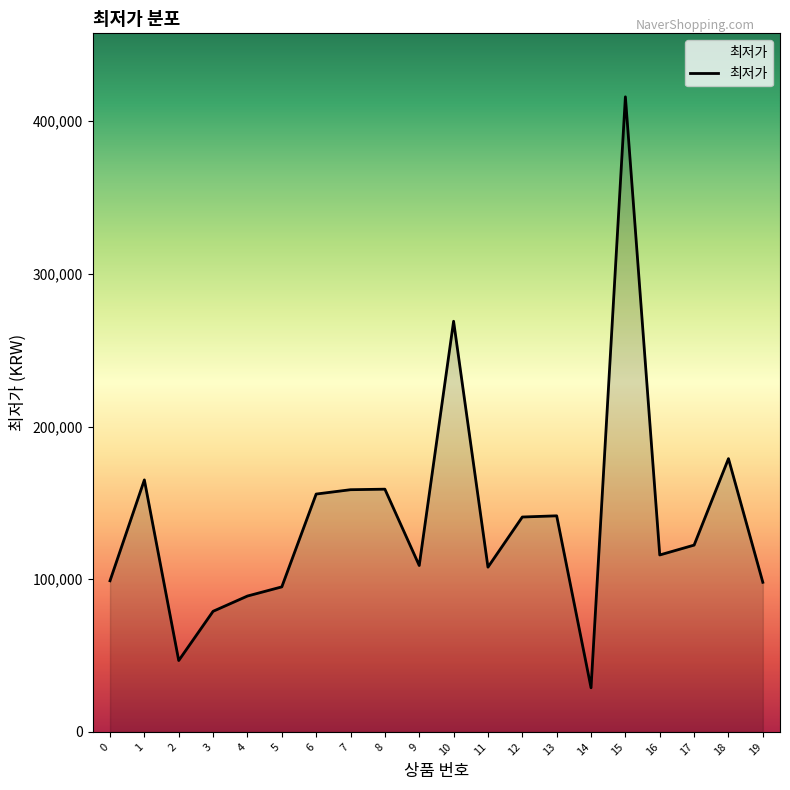

The value at 10 is 269000. True or false?

True